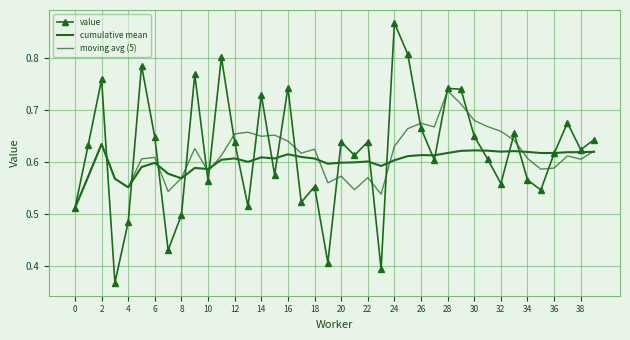

Is this an area chart (filled region under the line)?

No